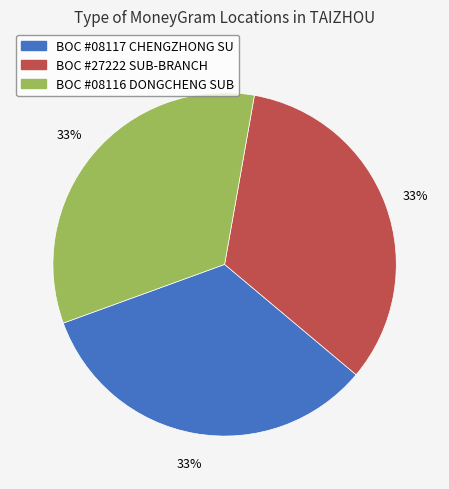

Combined, do BOC #08117 CHENGZHONG SU and BOC #27222 SUB-BRANCH account for over 50%?

Yes